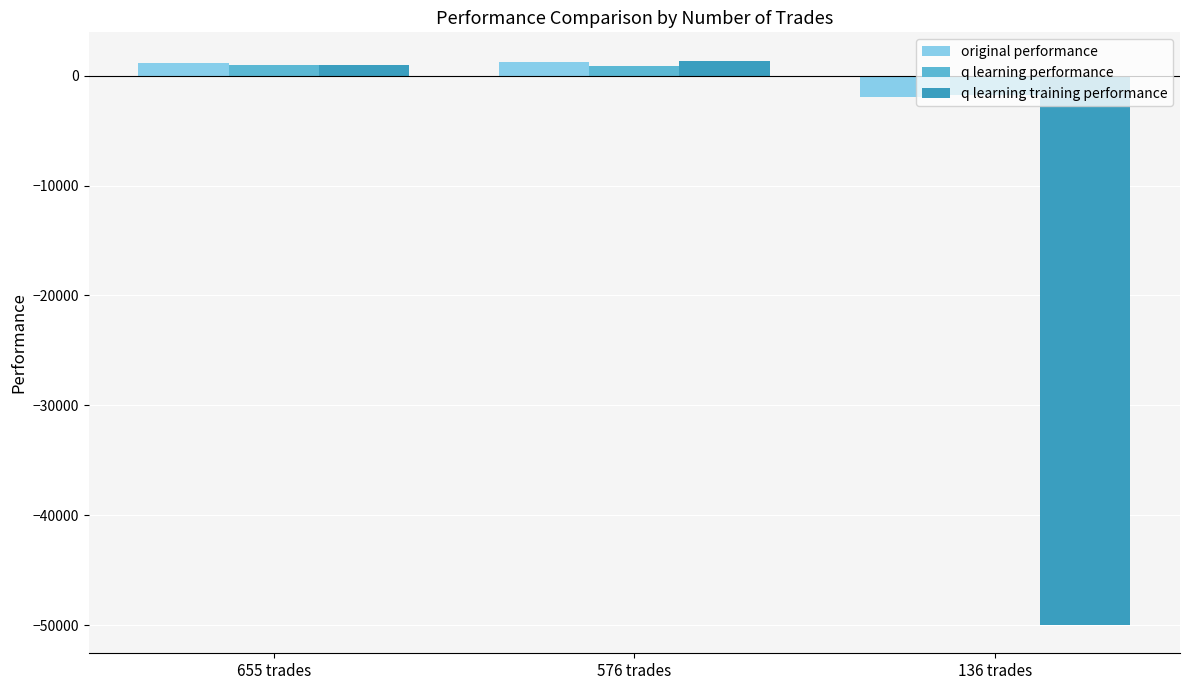

Which series has the largest range (max minus min)?

q learning training performance